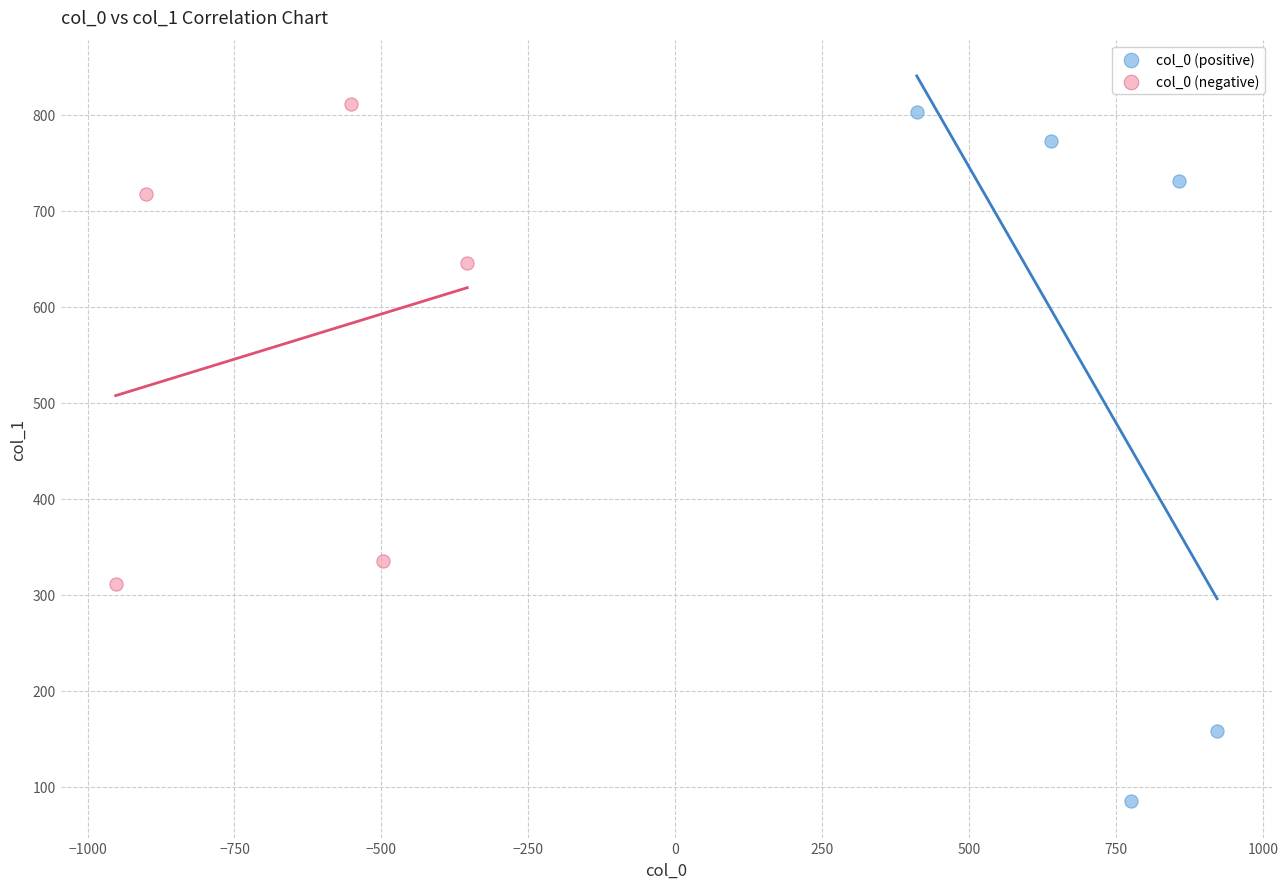

Which series contains the lowest Y value?

col_0 (positive)